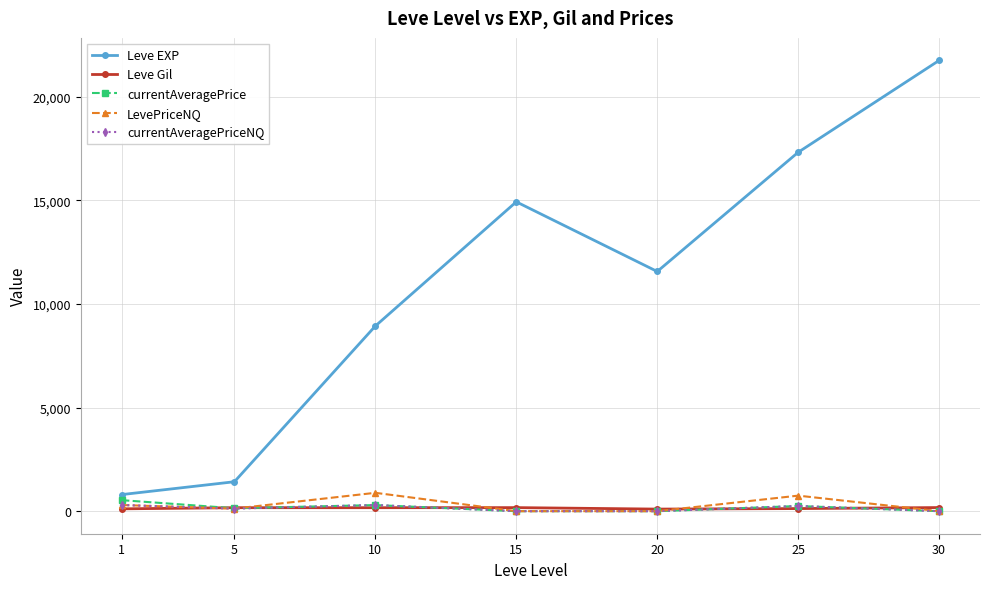

True or false: currentAveragePrice has more than 2 interior local peaks.

False